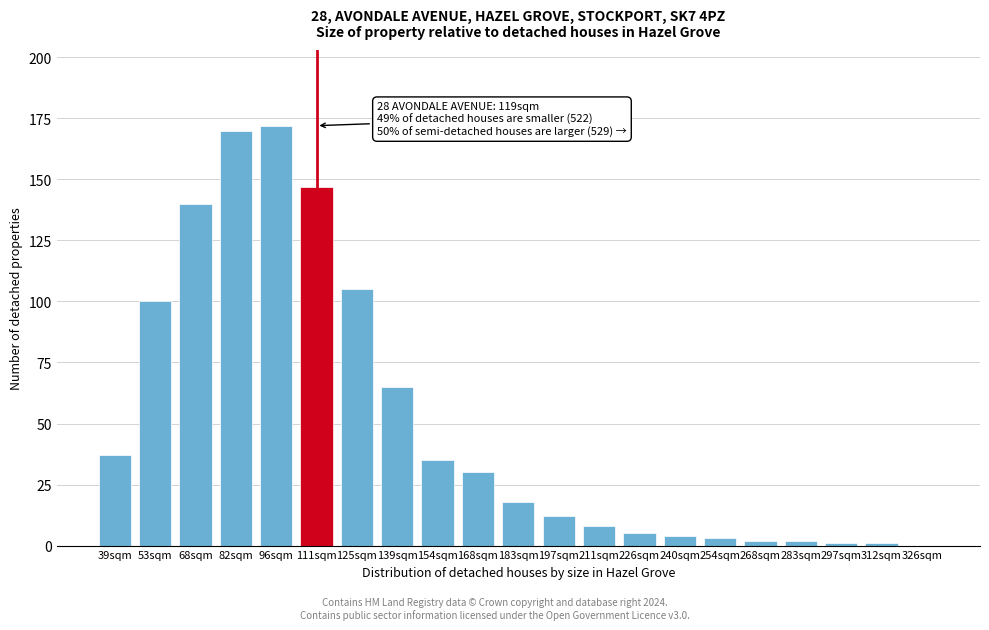

Reading left to right, list all the values displayed in this chart.

39sqm=37	53sqm=100	68sqm=140	82sqm=170	96sqm=172	111sqm=147	125sqm=105	139sqm=65	154sqm=35	168sqm=30	183sqm=18	197sqm=12	211sqm=8	226sqm=5	240sqm=4	254sqm=3	268sqm=2	283sqm=2	297sqm=1	312sqm=1	326sqm=0